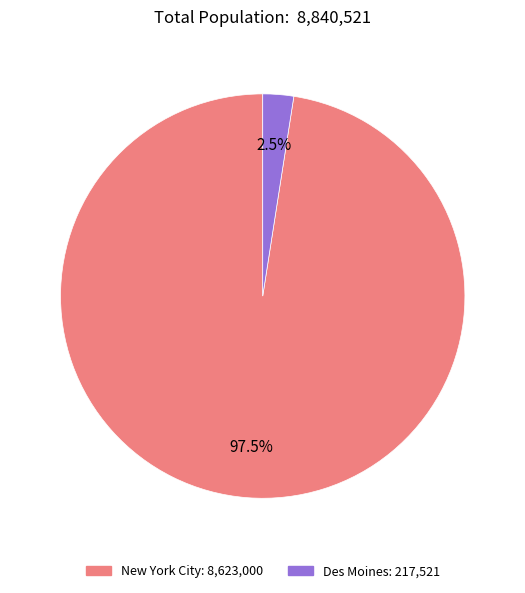

What is the total percentage of New York City: 8,623,000 and Des Moines: 217,521?

100.0%